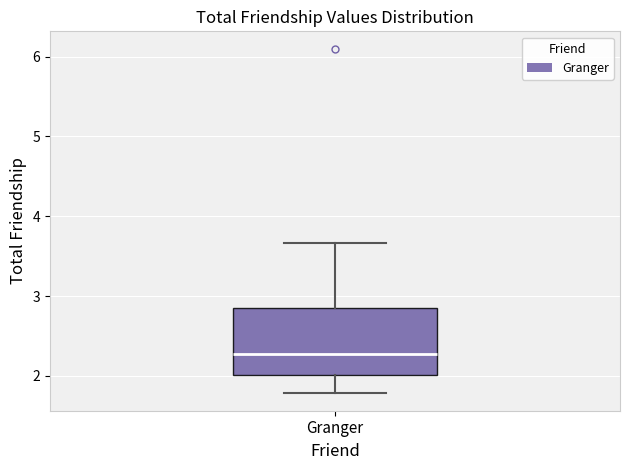

Where is the upper edge of the box for Granger on the y-axis? The values are not printed on the chart, so give them approximately, as read against the axis.

2.8